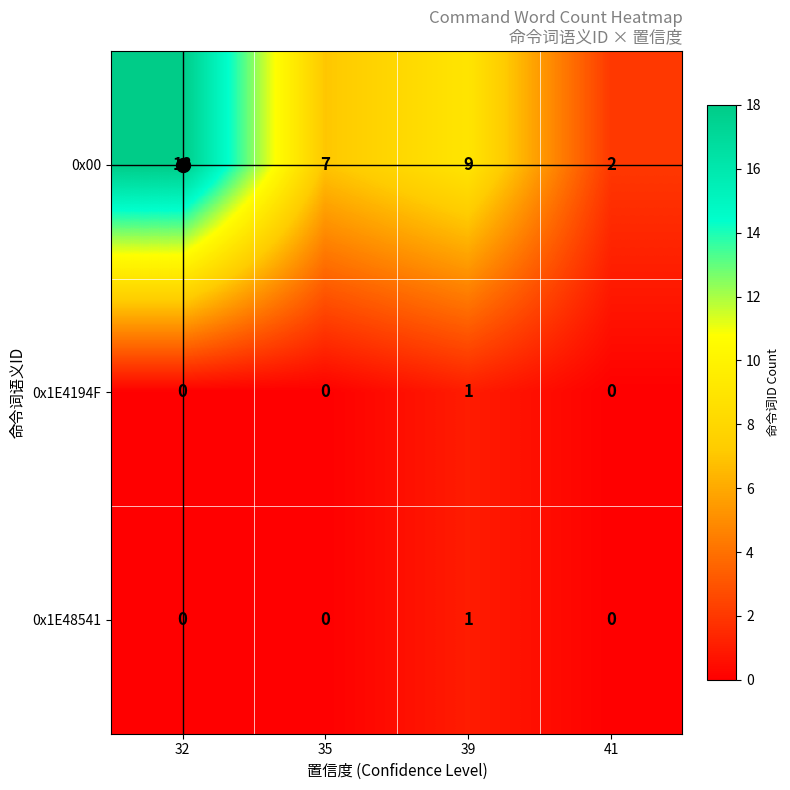

True or false: 0x1E48541 has a value of 0 at 32.

True